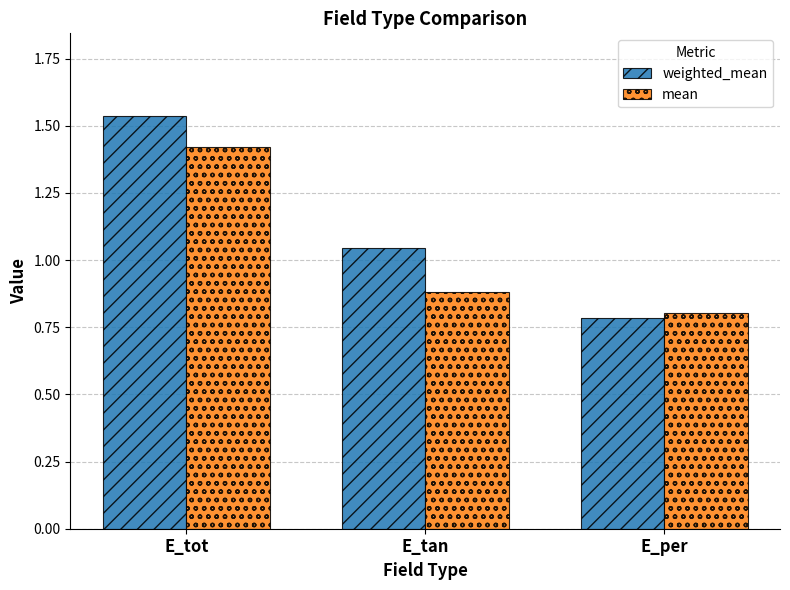

At which category does the chart reach its peak across all series?

E_tot